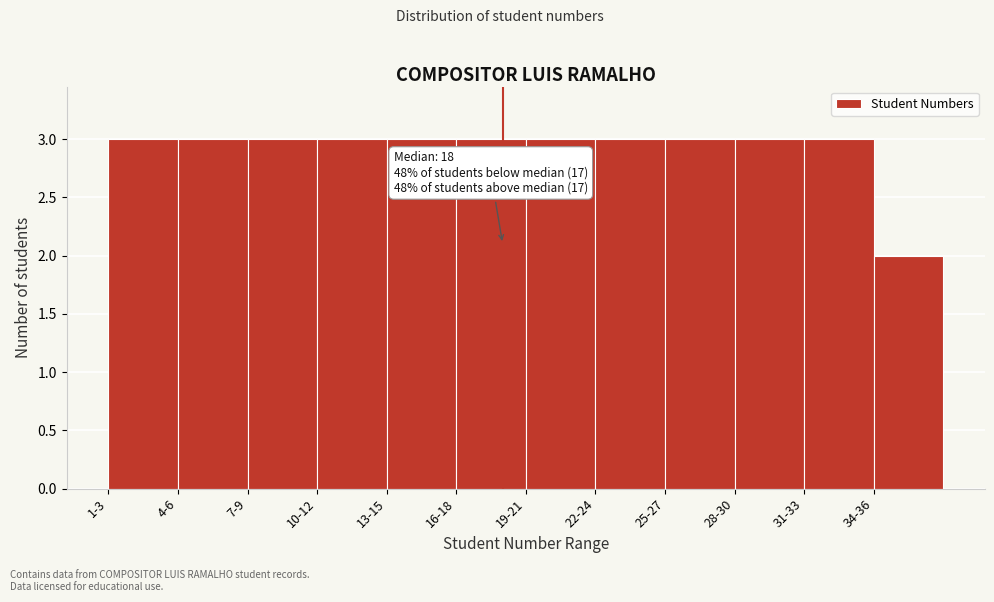

Reading left to right, transcribe all the data shown in this chart.

3	3	3	3	3	3	3	3	3	3	3	2